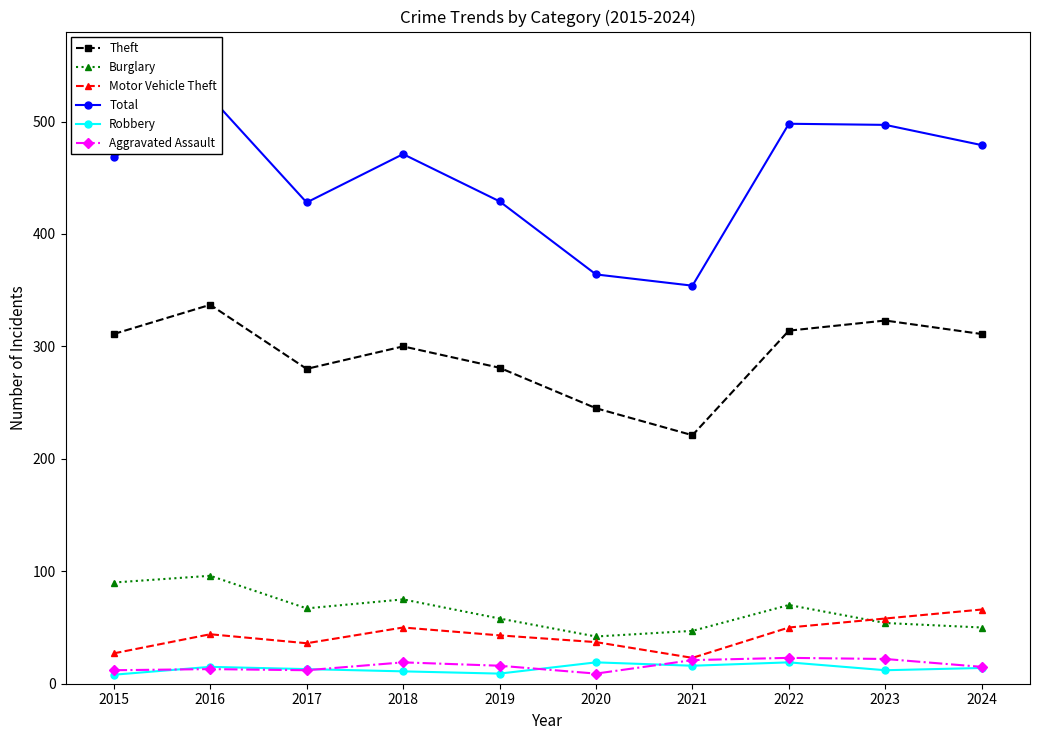

Between 2015 and 2021, which is larger?

2015